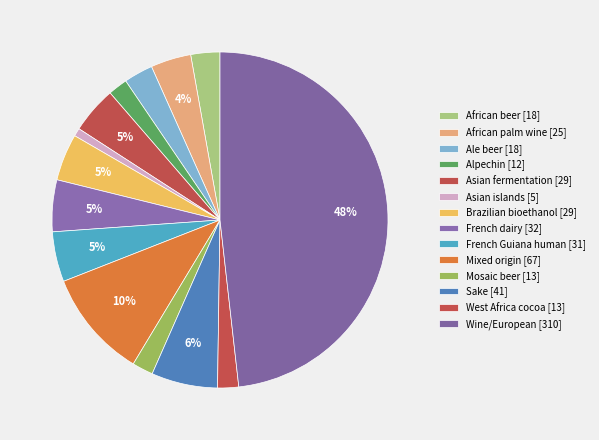

Rank the categories by value from lowest to highest.

Asian islands, Alpechin, Mosaic beer, West Africa cocoa, African beer, Ale beer, African palm wine, Asian fermentation, Brazilian bioethanol, French Guiana human, French dairy, Sake, Mixed origin, Wine/European